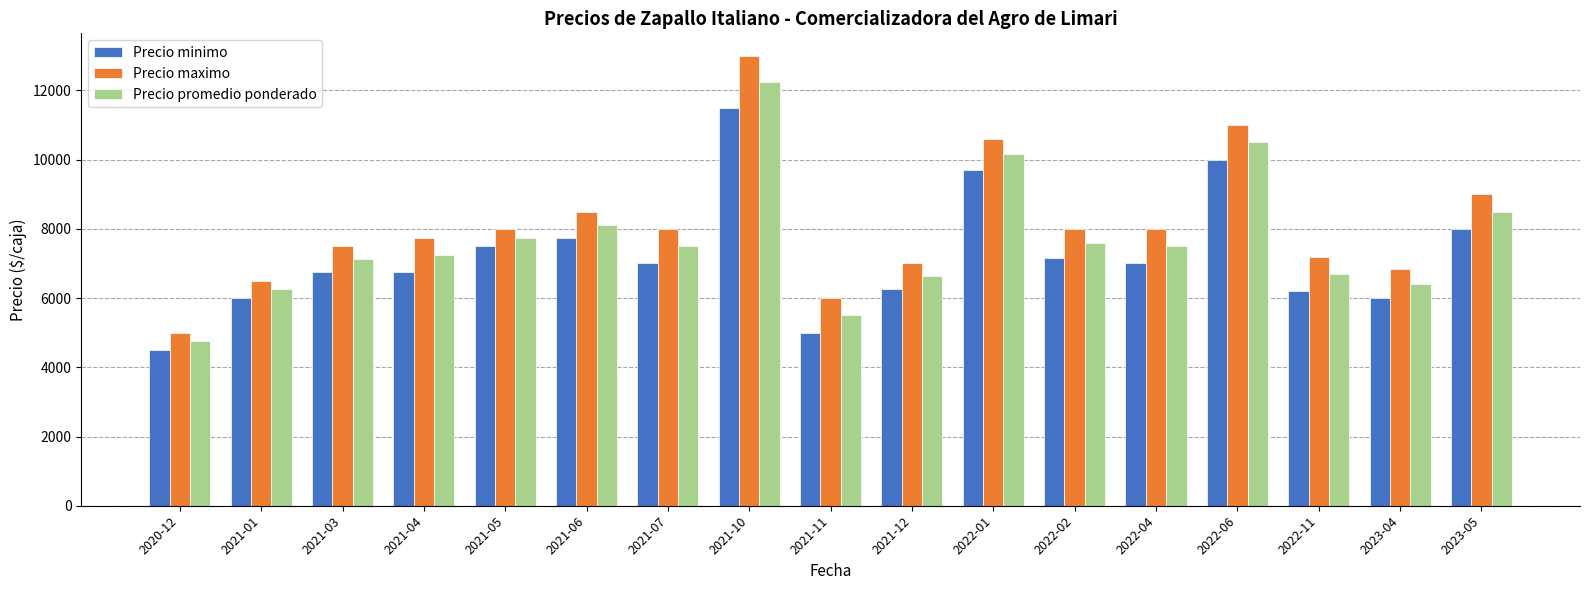

Are the bars horizontal?

No